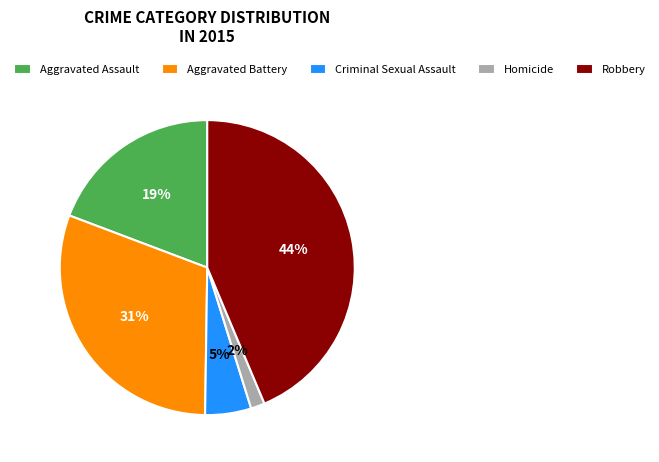

True or false: Aggravated Battery accounts for 31% of the total.

True